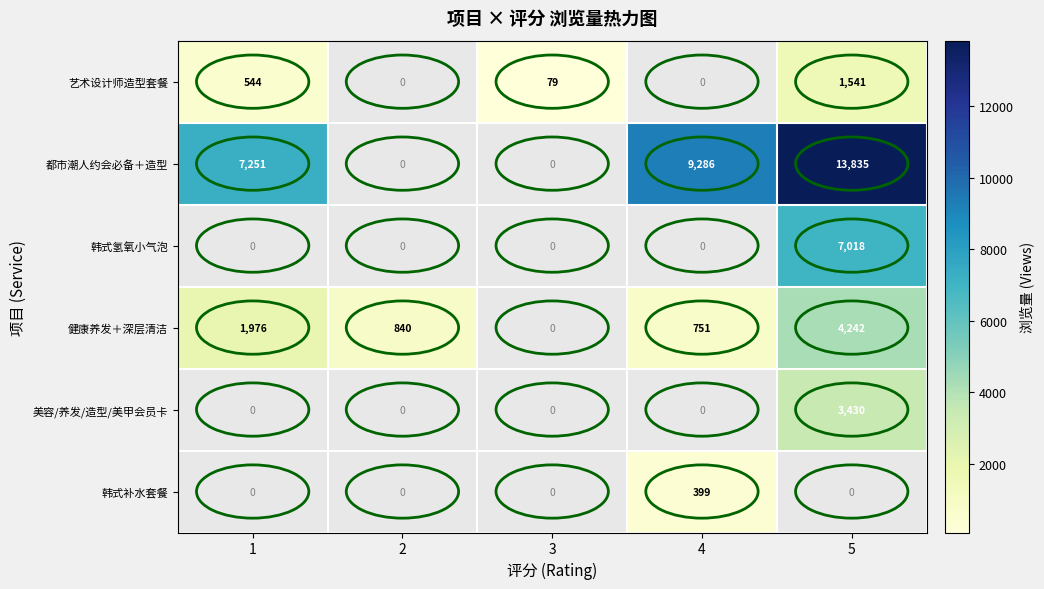

The value of 艺术设计师造型套餐 at 3 is 79. True or false?

True